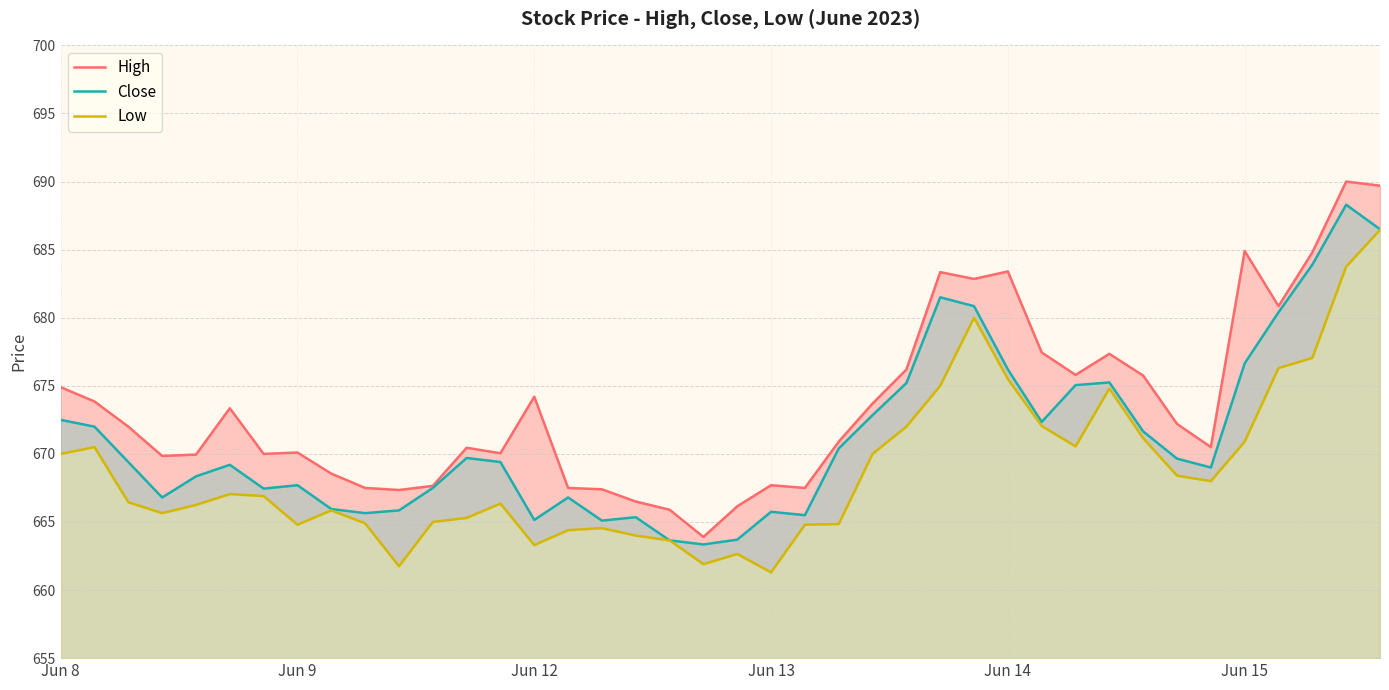

True or false: Low has more than 2 points higher than both neighbors.

True